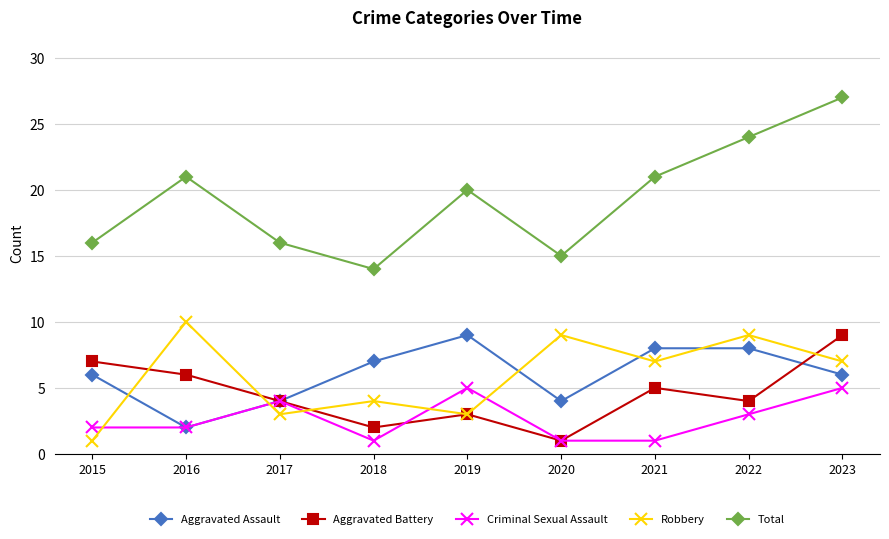

Reading right to left, what are all the values shown in this chart?

Aggravated Assault: 2023=6	2022=8	2021=8	2020=4	2019=9	2018=7	2017=4	2016=2	2015=6
Aggravated Battery: 2023=9	2022=4	2021=5	2020=1	2019=3	2018=2	2017=4	2016=6	2015=7
Criminal Sexual Assault: 2023=5	2022=3	2021=1	2020=1	2019=5	2018=1	2017=4	2016=2	2015=2
Robbery: 2023=7	2022=9	2021=7	2020=9	2019=3	2018=4	2017=3	2016=10	2015=1
Total: 2023=27	2022=24	2021=21	2020=15	2019=20	2018=14	2017=16	2016=21	2015=16